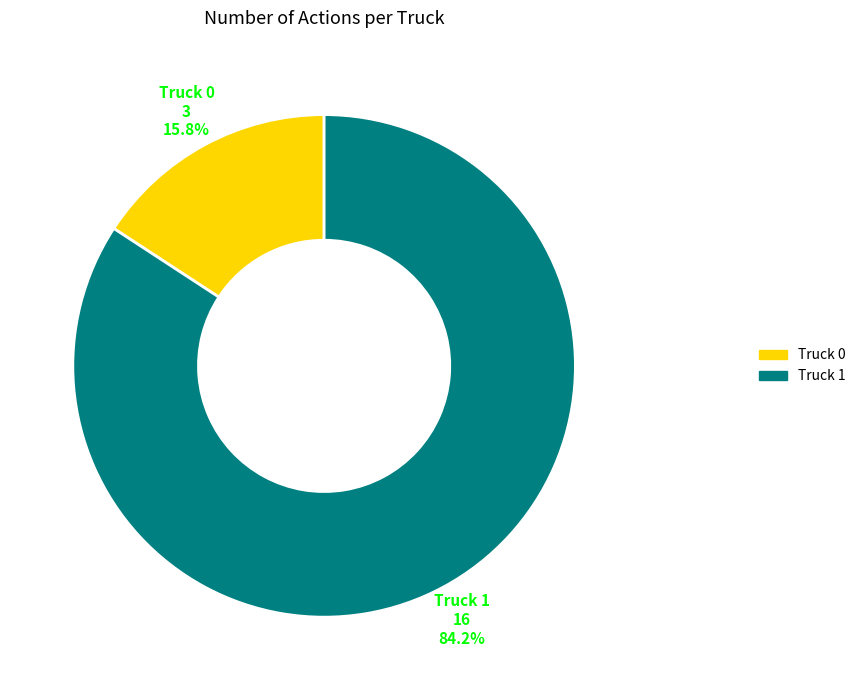

What is the smallest slice in the pie chart?

Truck 0